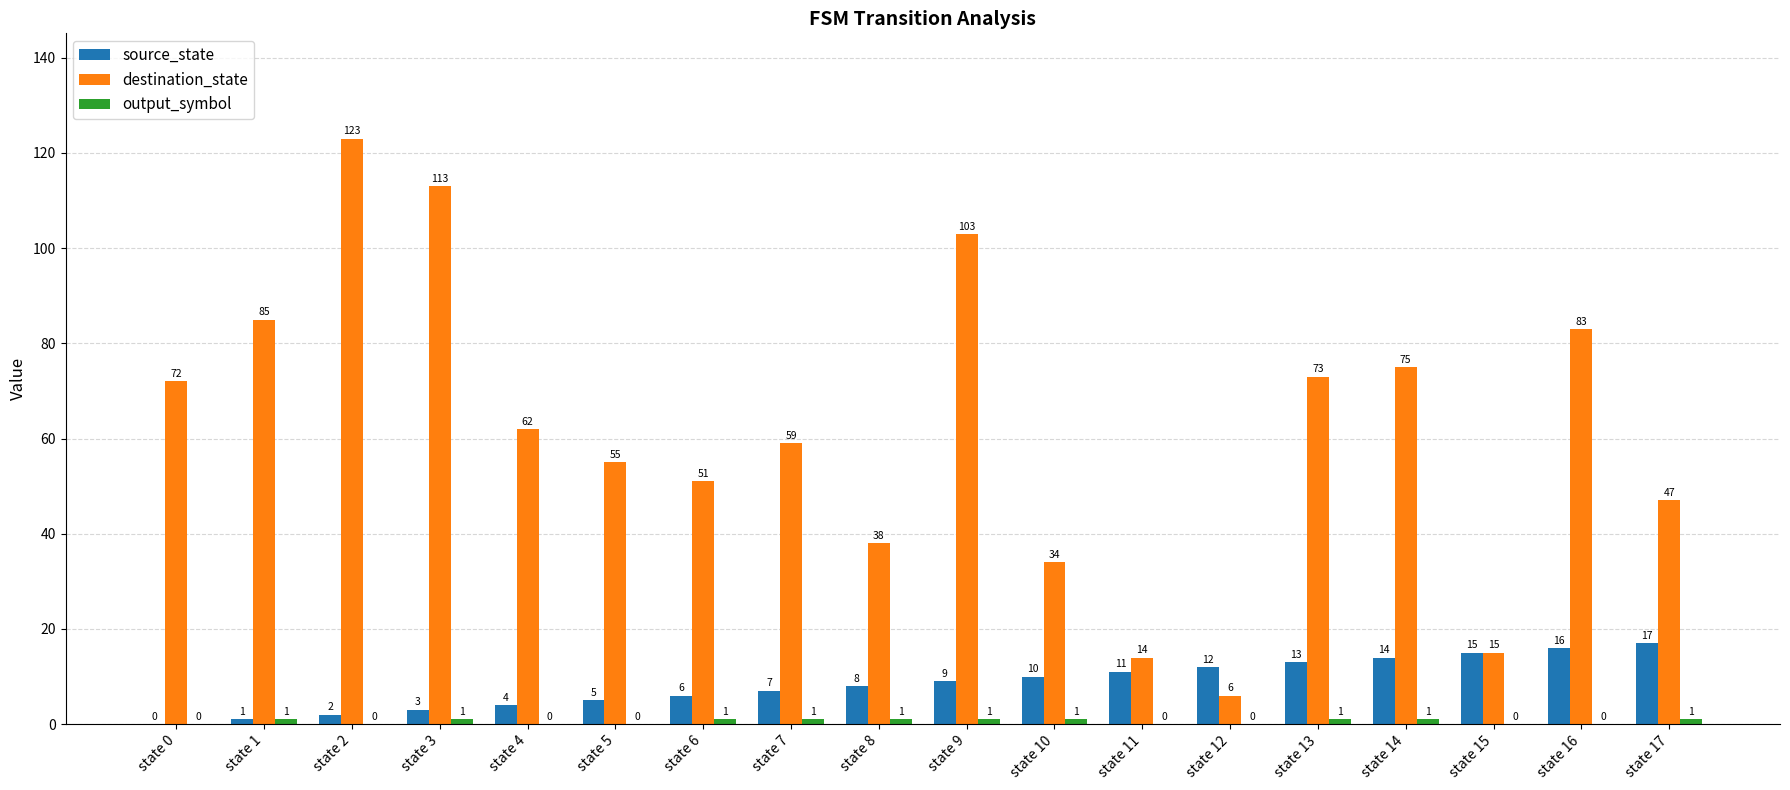

At which label is destination_state closest to 64?

state 4